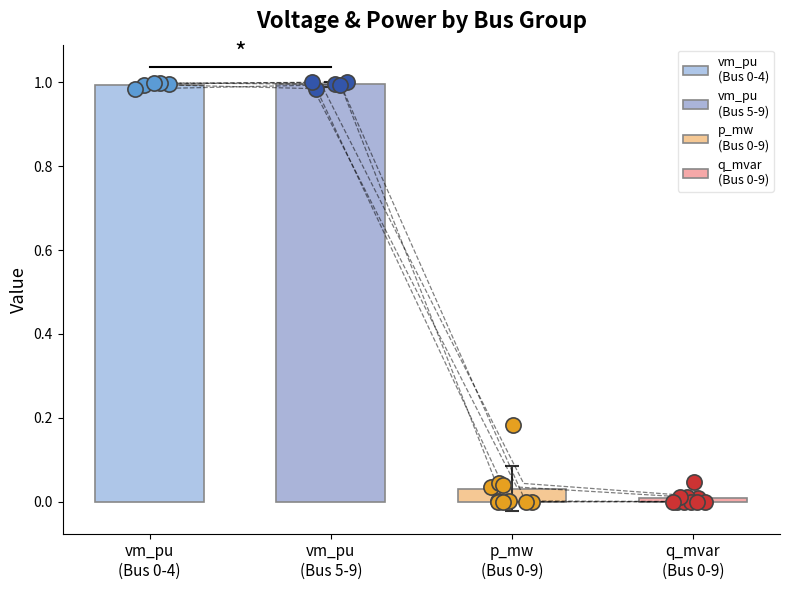

What are all the series names shown in the legend?

vm_pu, p_mw, q_mvar